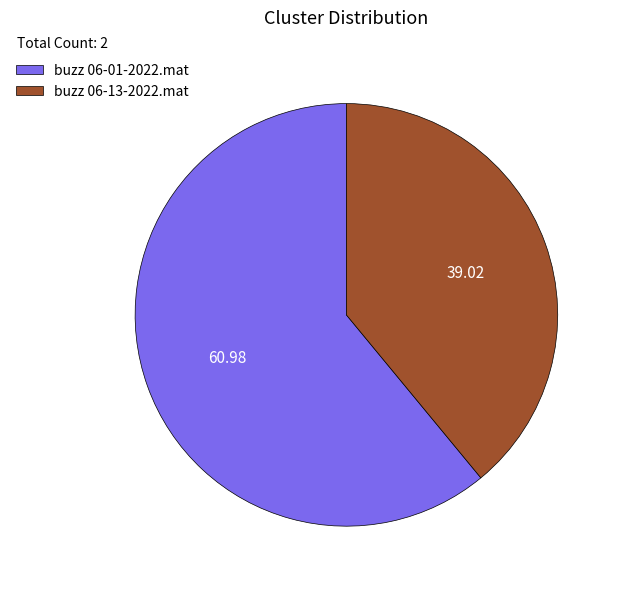

Which slice is the smallest?

buzz 06-13-2022.mat